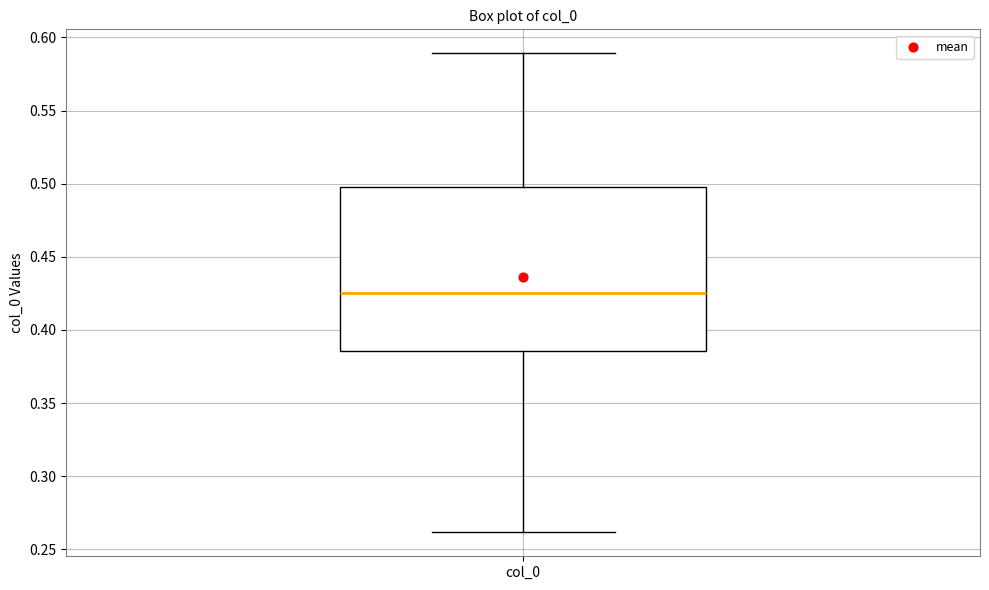

Transcribe this box plot: give where the median line is, the range the box spans, and where the two whiskers end, as read against the y-axis. The values are not printed on the chart, so give them approximately, as read against the axis.

median 0.425, box 0.385 to 0.500, whiskers 0.260 to 0.590